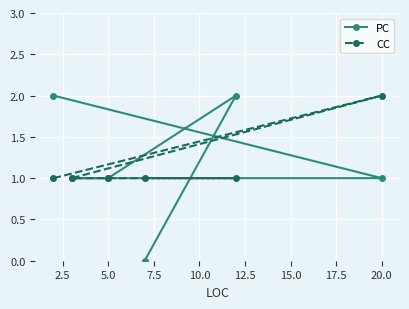

Which series has the largest total across all categories?

PC